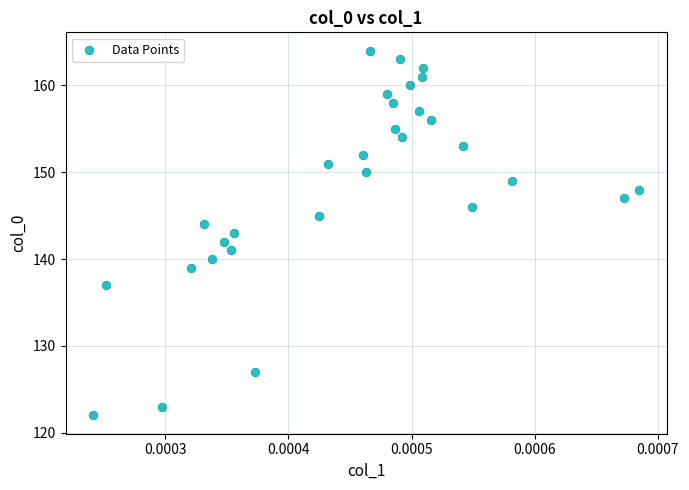

What is the range of Y values (max minus min)?

42